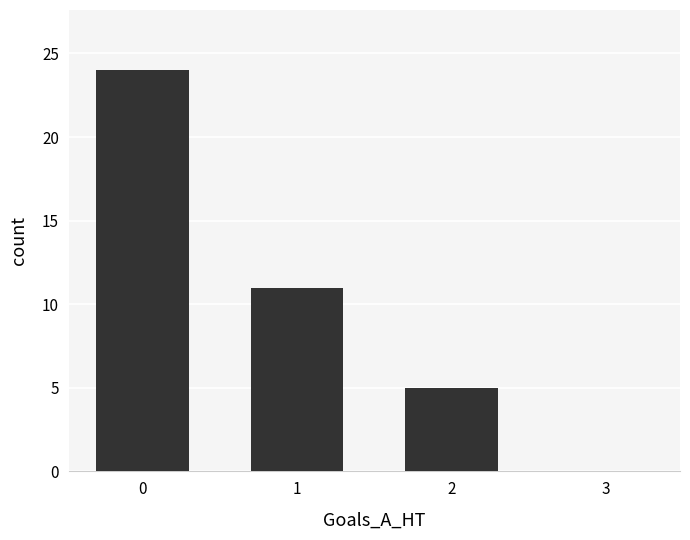

Is it true that the value at 0 is 9?

False